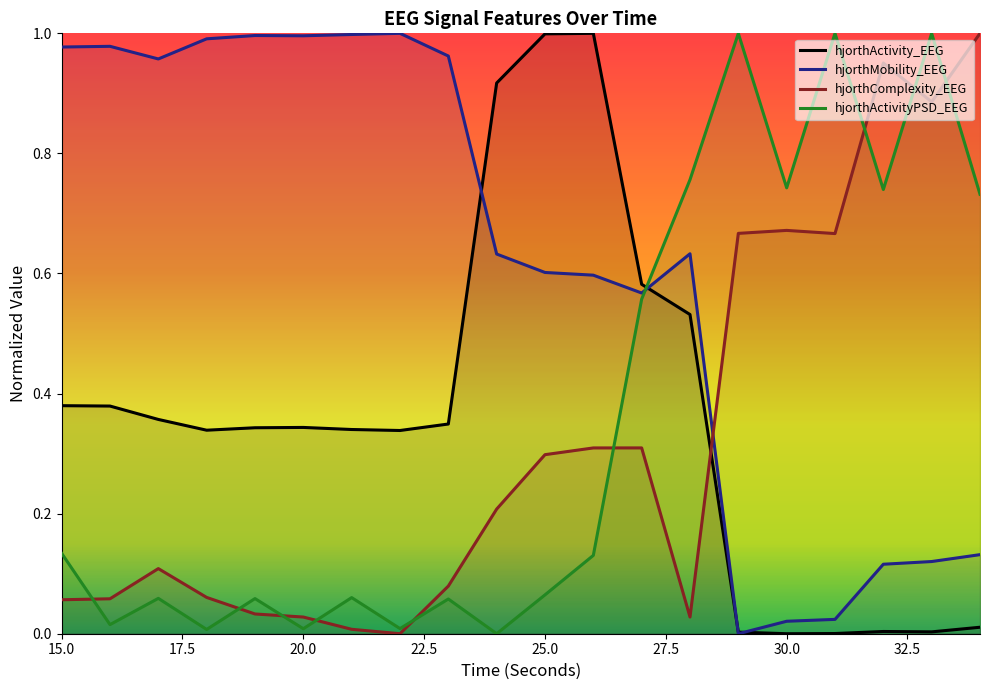

What is the average value of the hjorthMobility_EEG series?

0.6